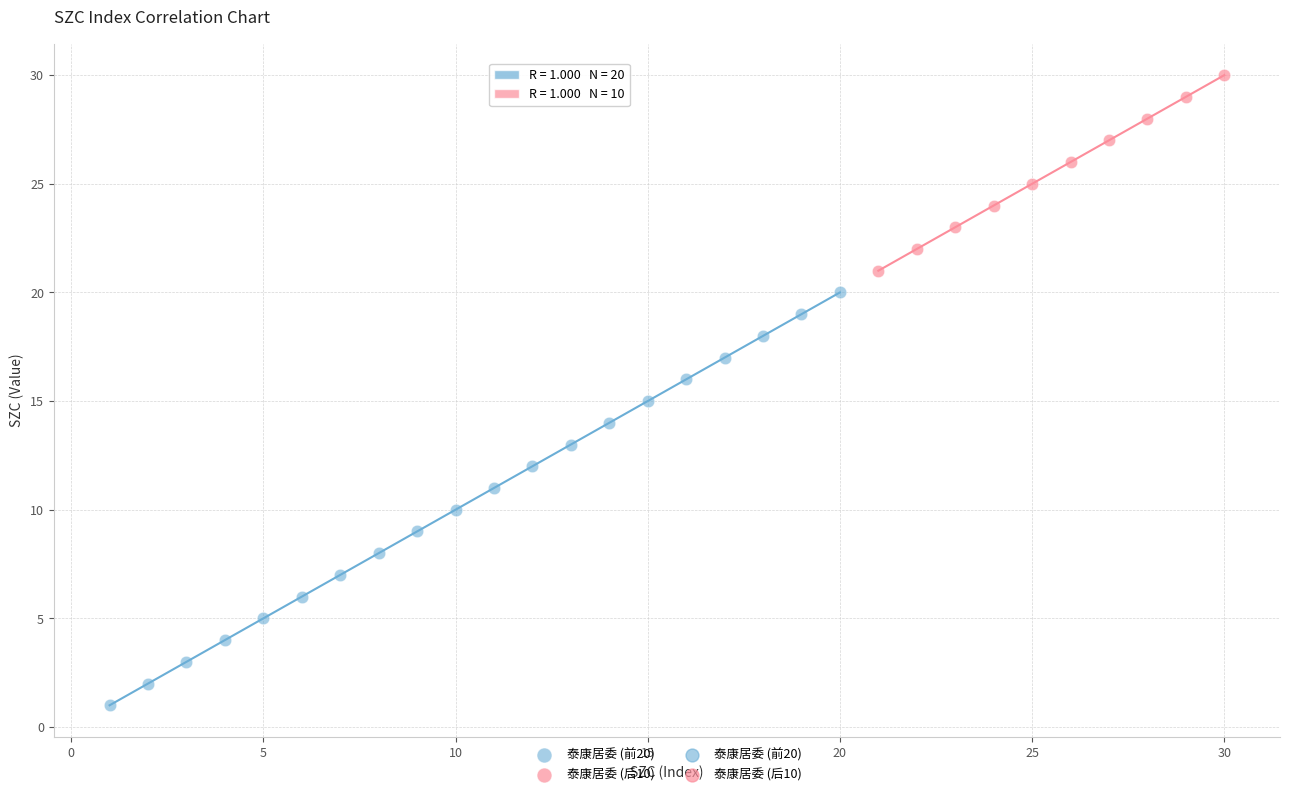

Which series has the widest spread of Y values?

泰康居委 (前20)